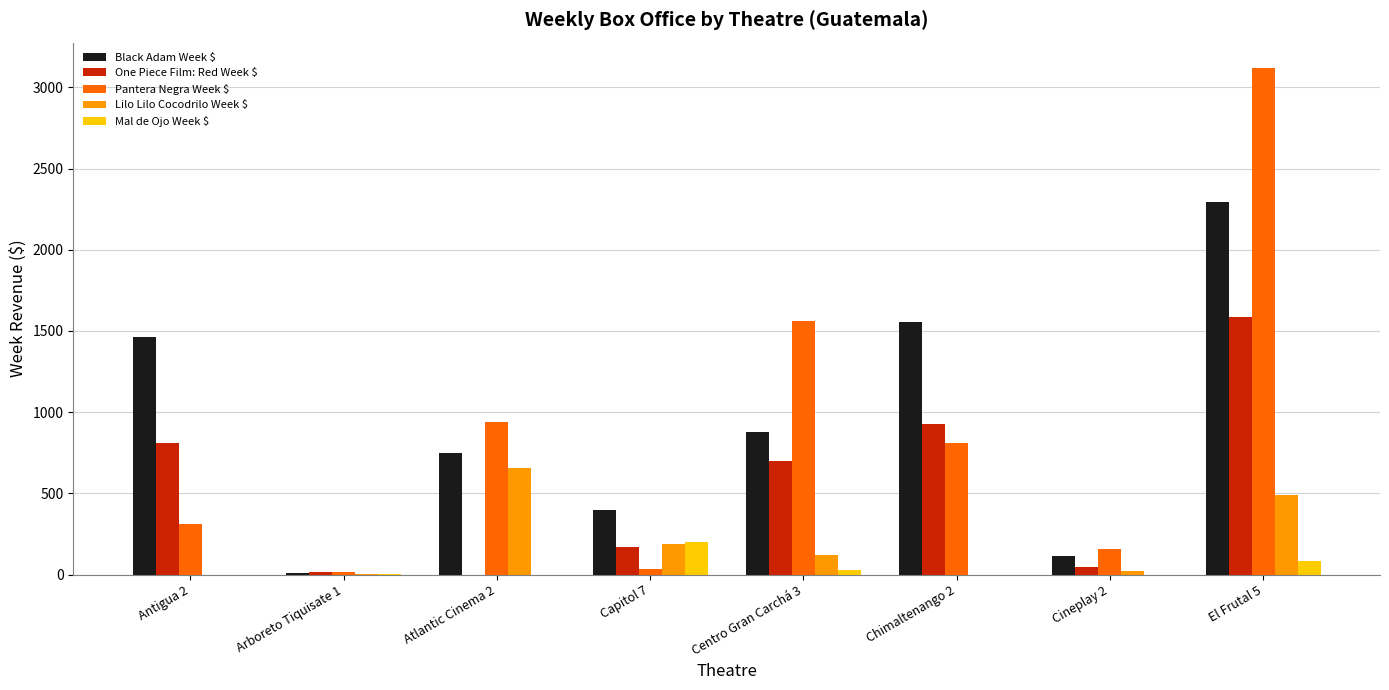

At which category does the chart reach its peak across all series?

El Frutal 5